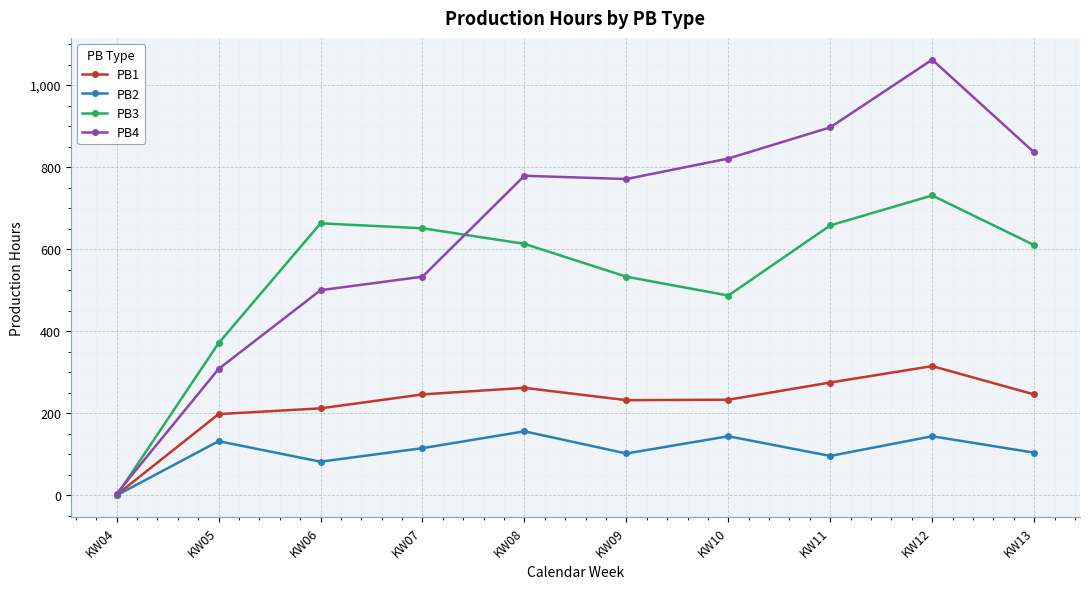

True or false: PB3 has more than 2 points higher than both neighbors.

False